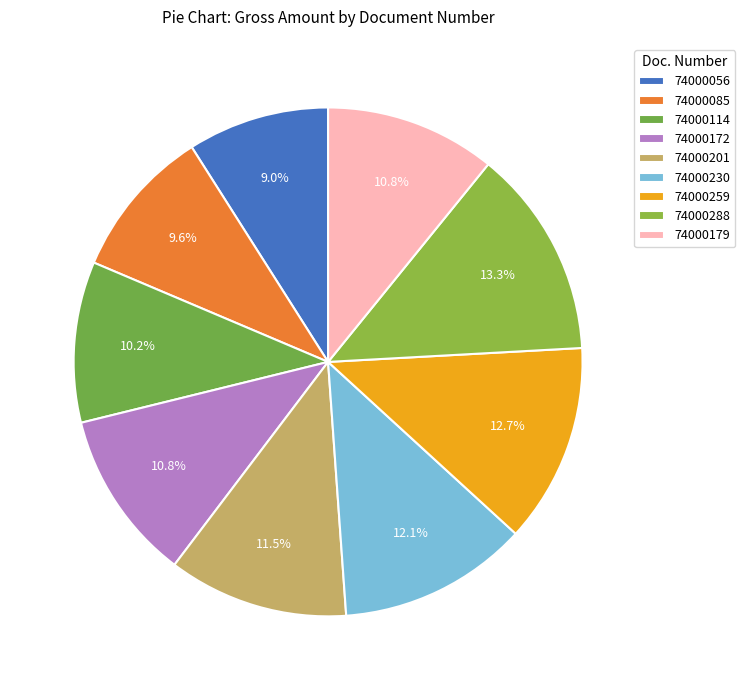

Combined, do 74000172 and 74000056 account for over 50%?

No